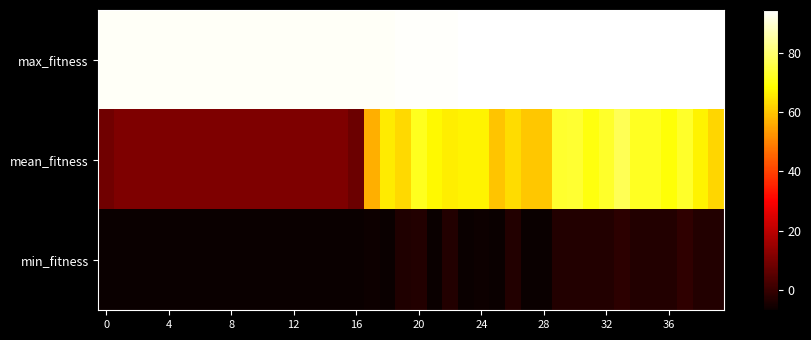

Which series has the largest total across all categories?

max_fitness